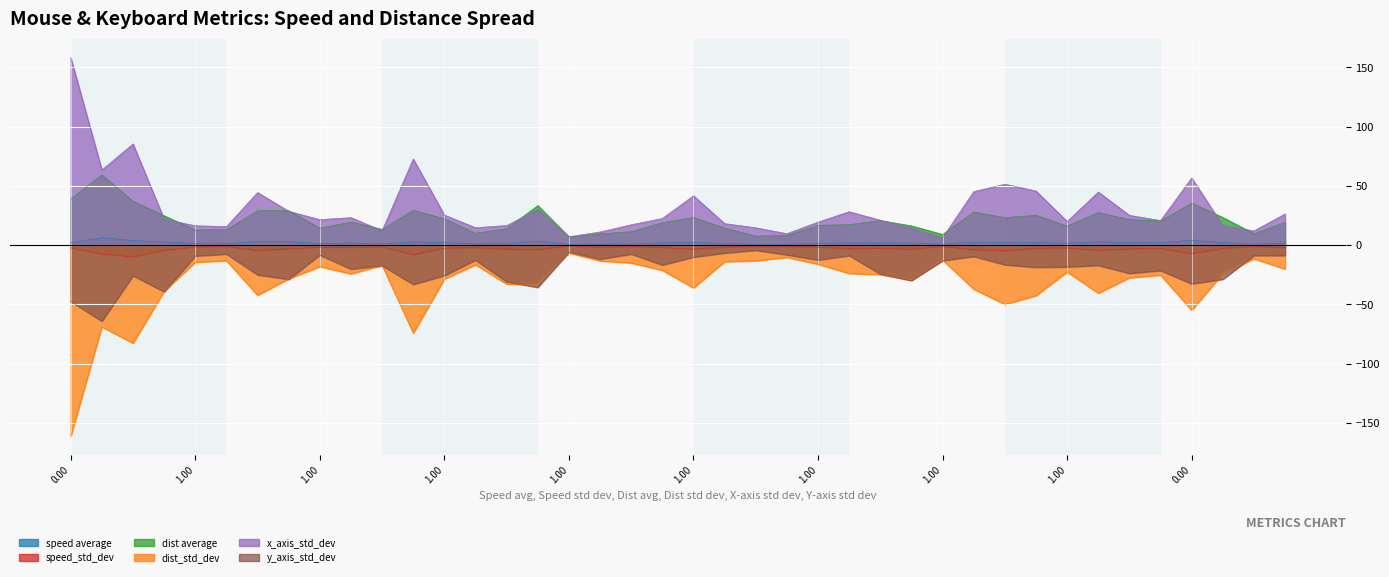

What is the difference between the highest and lowest values at 25?

52.1